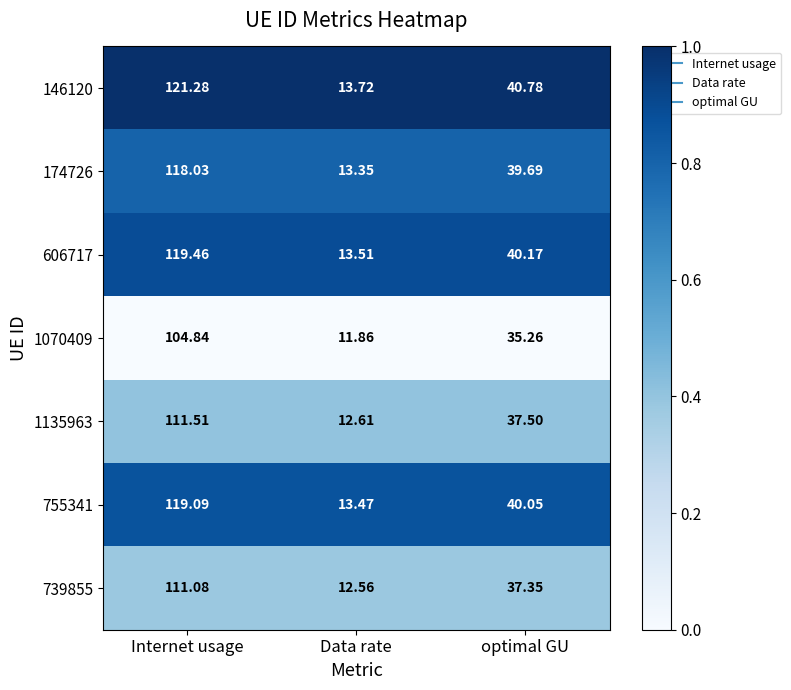

Where does the 606717 series first go above 40?

Internet usage